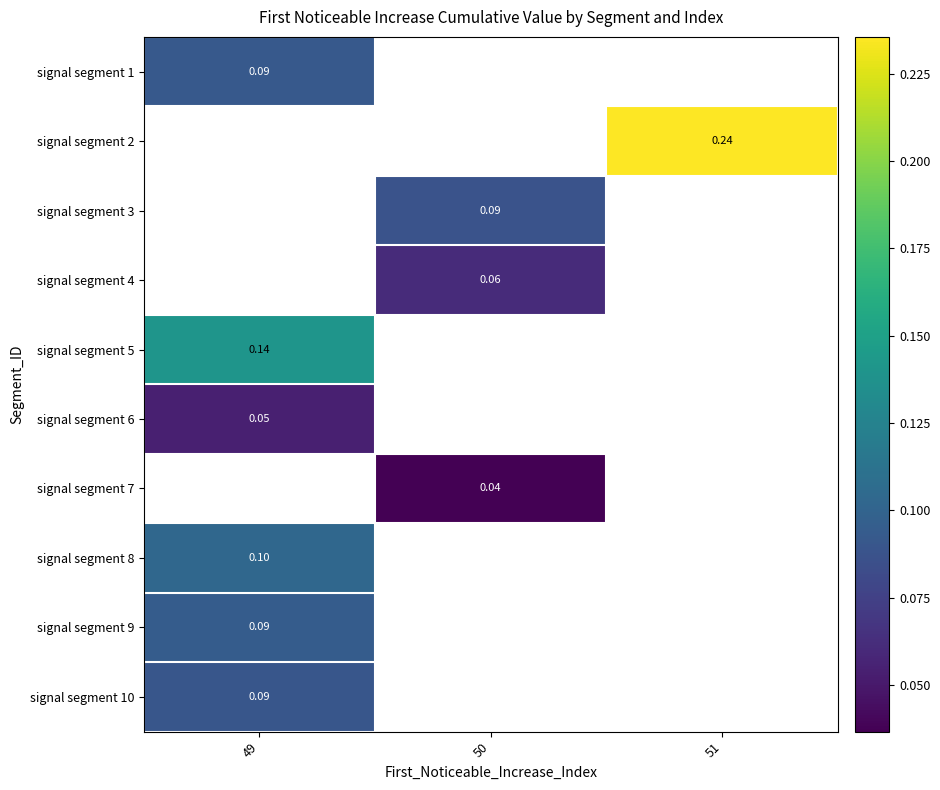

Between 49 and 51, which is larger?

51